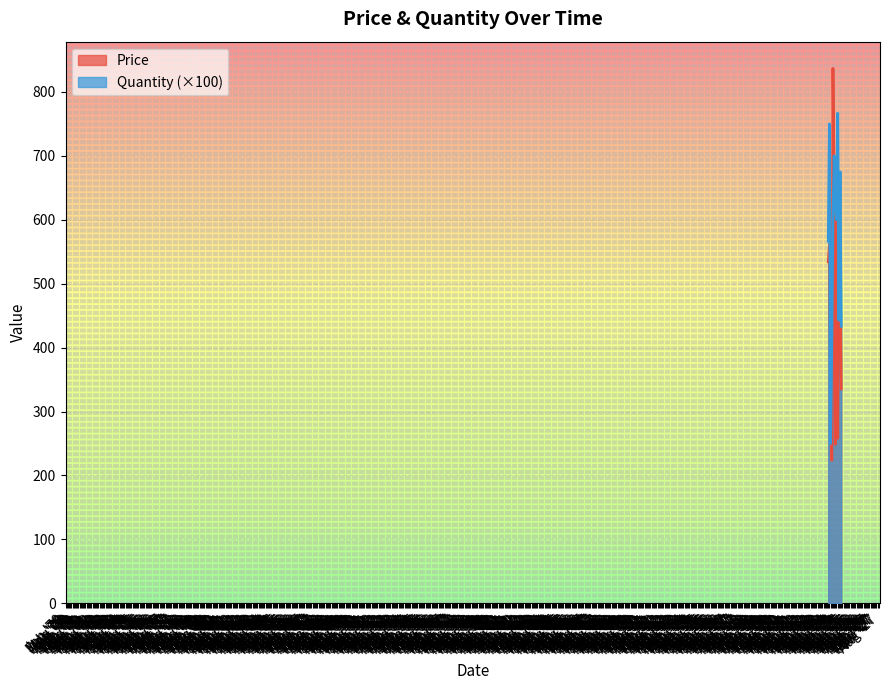

What are all the series names shown in the legend?

Price, Quantity (×100)